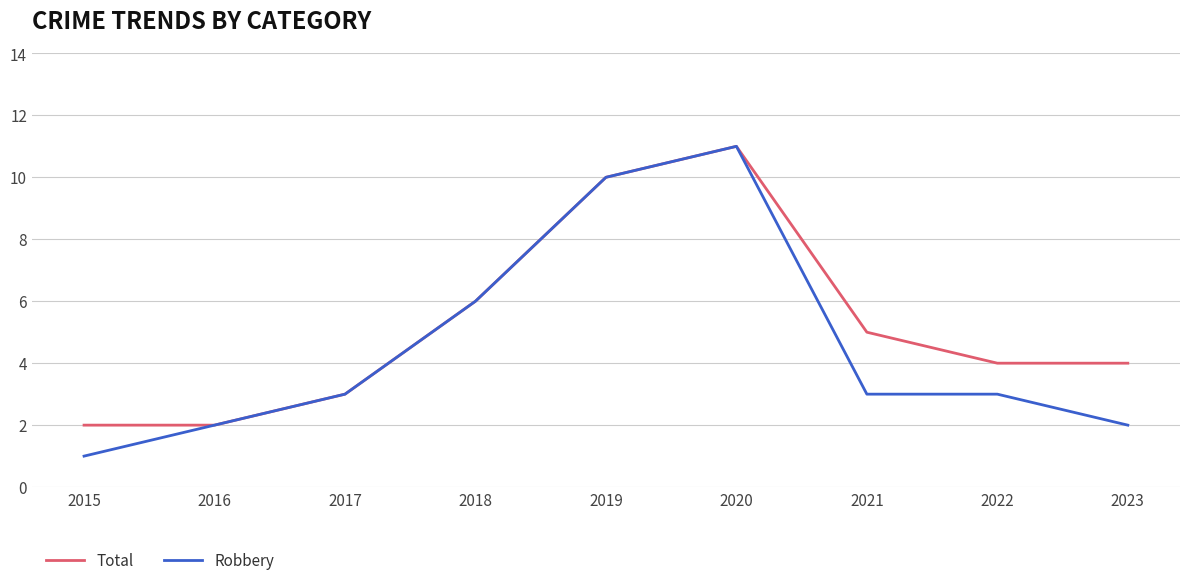

Rank the series by their average value, from highest to lowest.

Total, Robbery